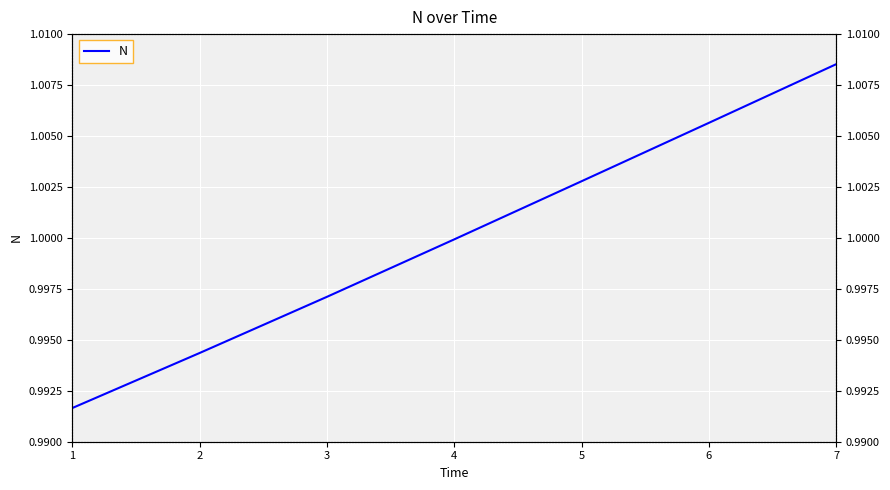

What is the value of the 5th point from the left?

1.0